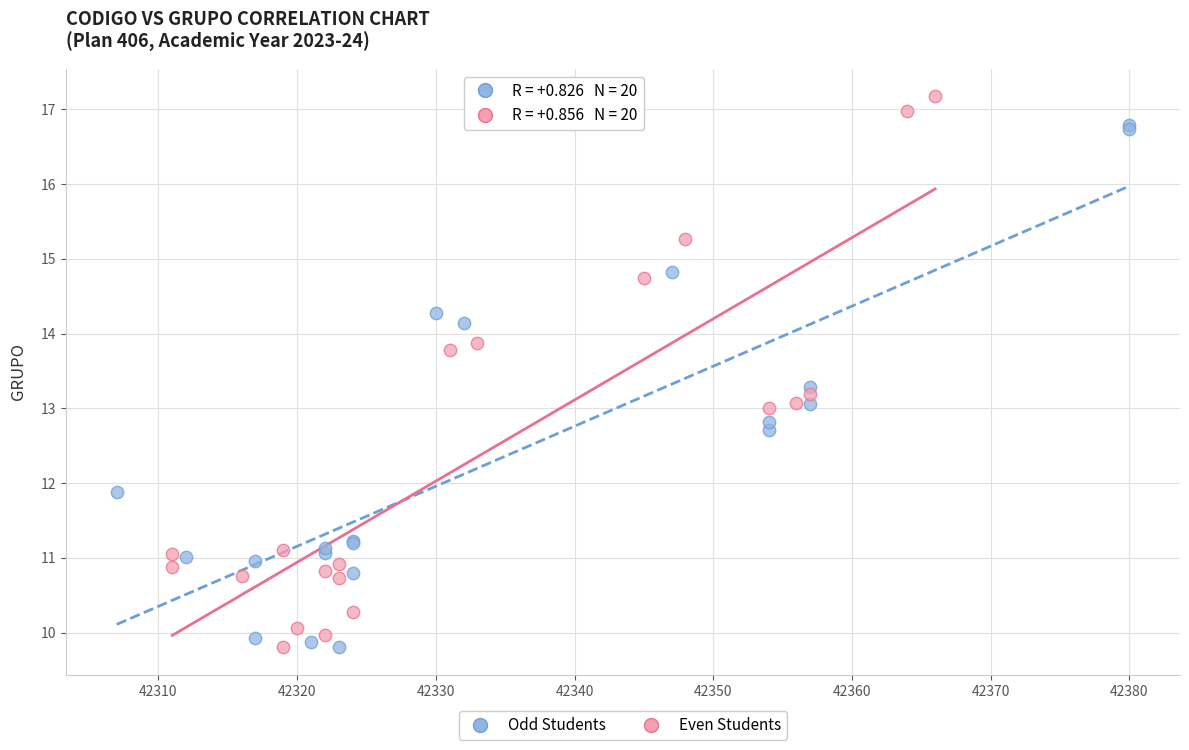

Which series has the widest spread of Y values?

Even Students